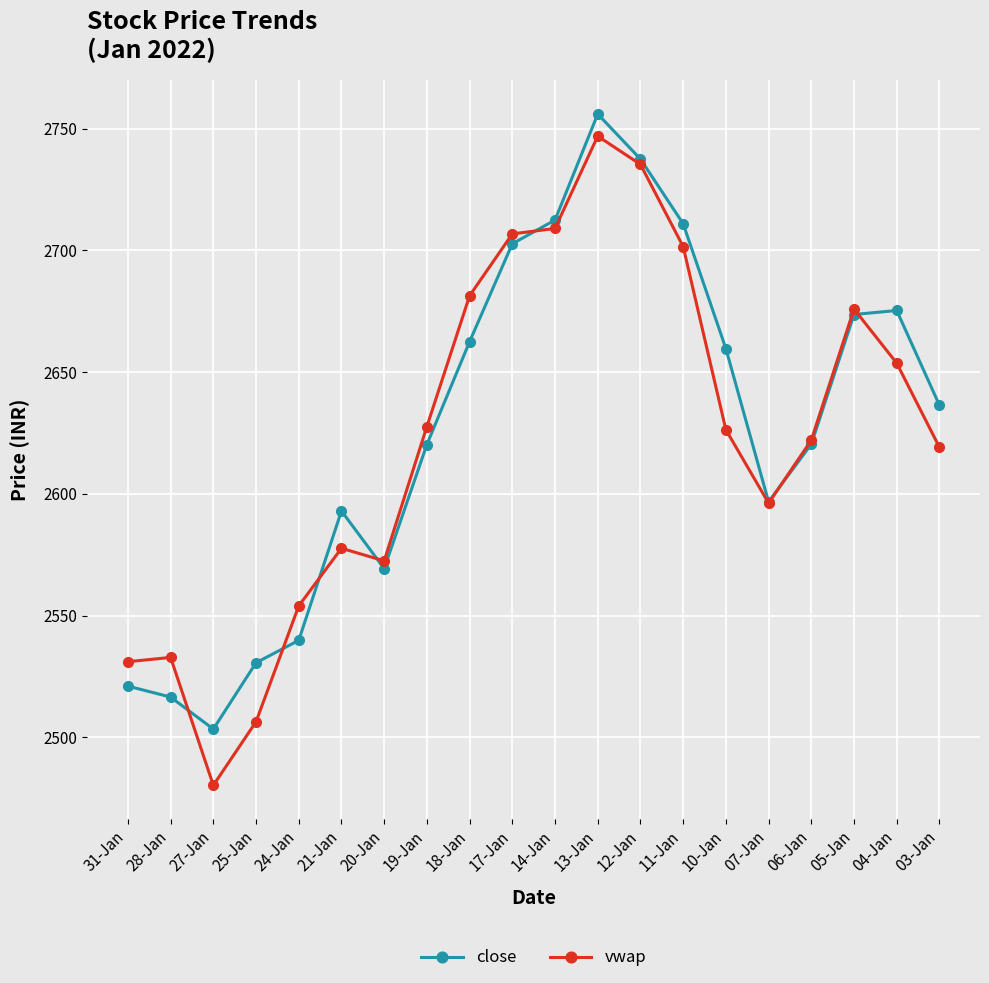

Which category has the lowest value in the vwap series?

27-Jan